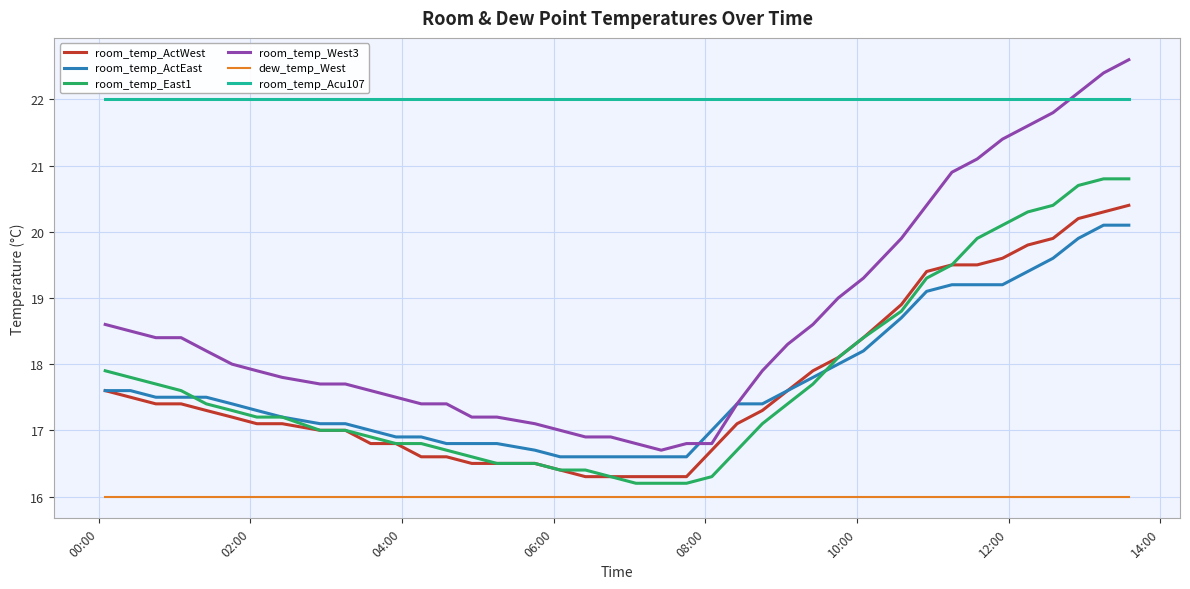

What is the smallest value displayed?

16.0